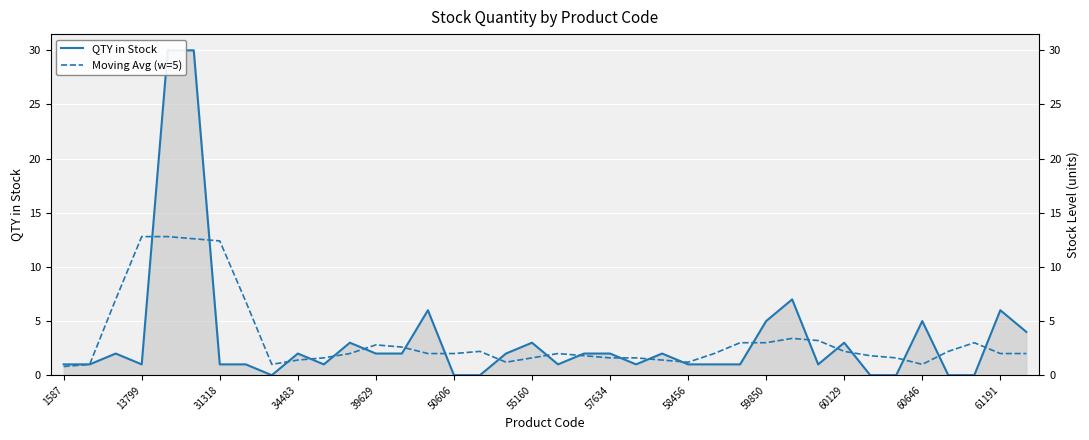

True or false: Moving Avg (w=5) has a value of 1.0 at 37.

False